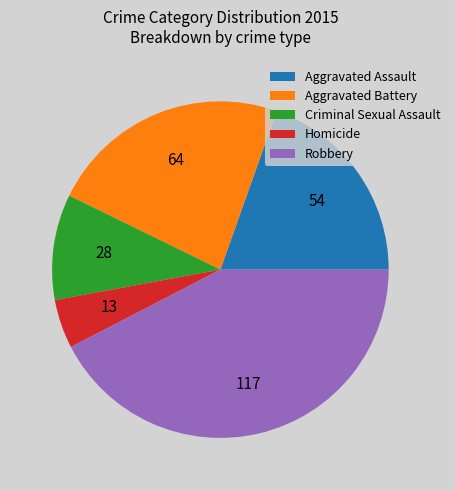

Rank the categories by value from highest to lowest.

Robbery, Aggravated Battery, Aggravated Assault, Criminal Sexual Assault, Homicide